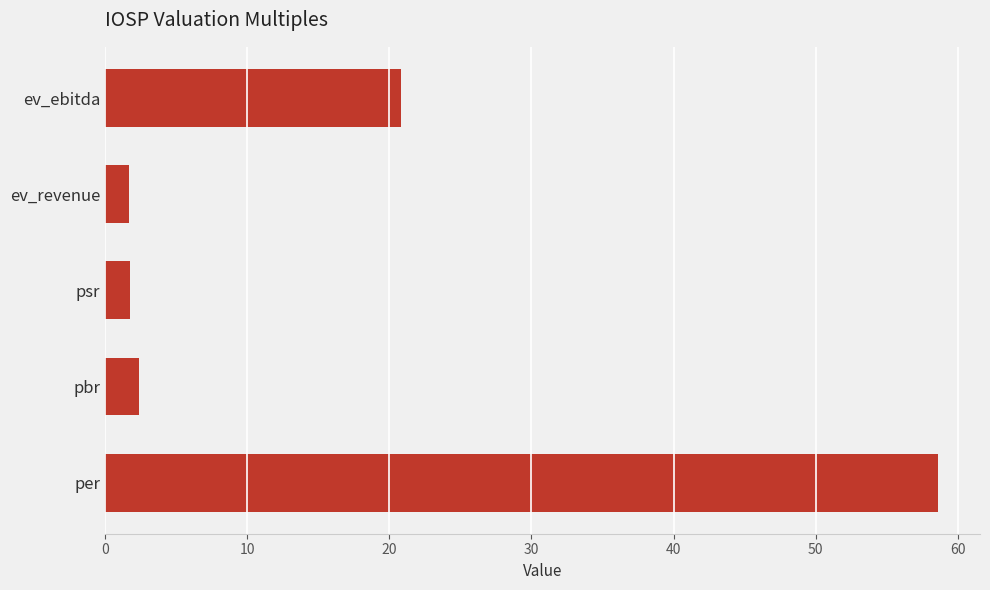

Which label corresponds to the largest value in the chart?

per